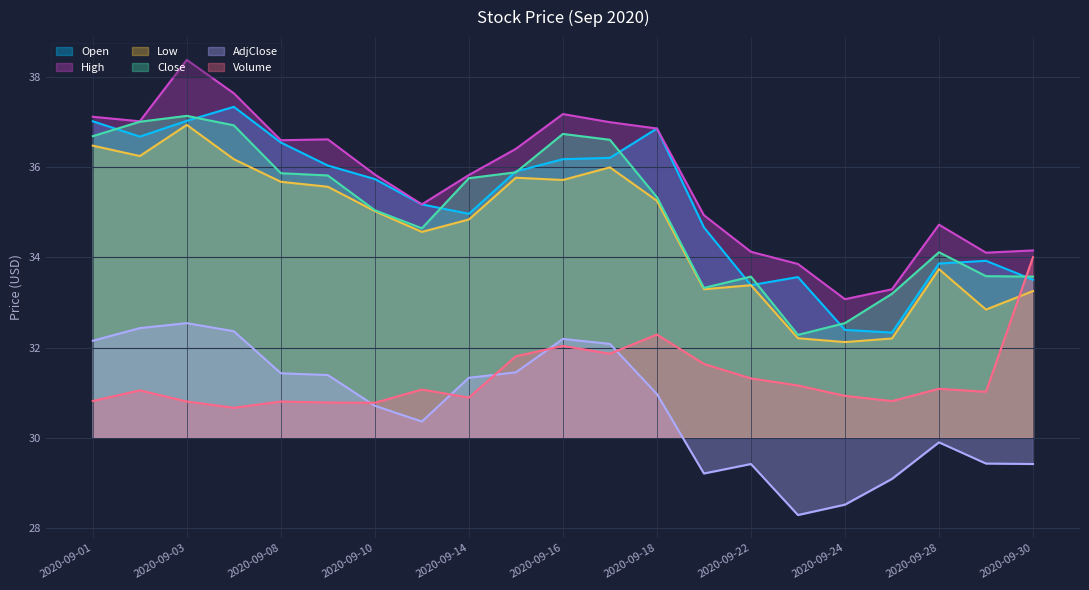

What is the value of the Close point at the 2nd from the left?

37.0